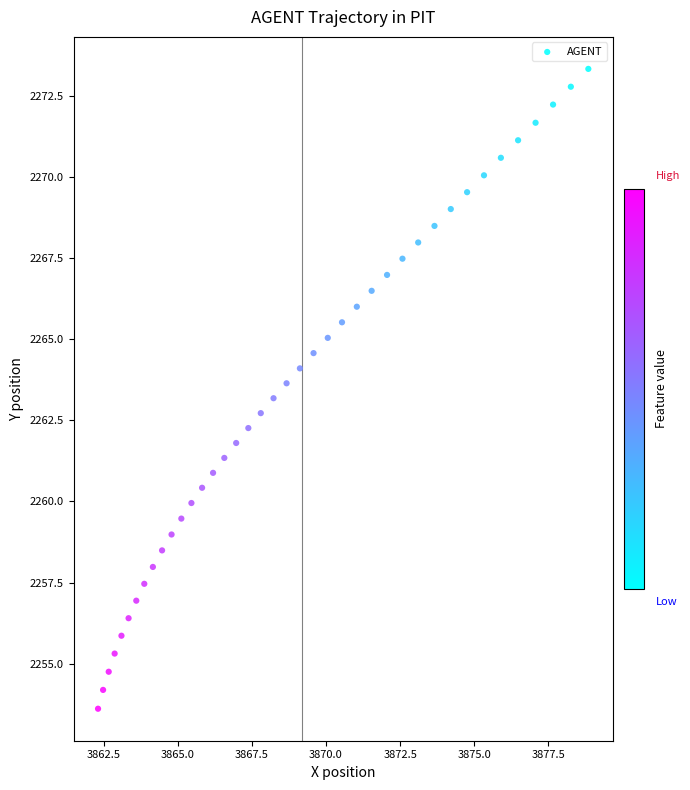

What is the range of X values (max minus min)?

16.5